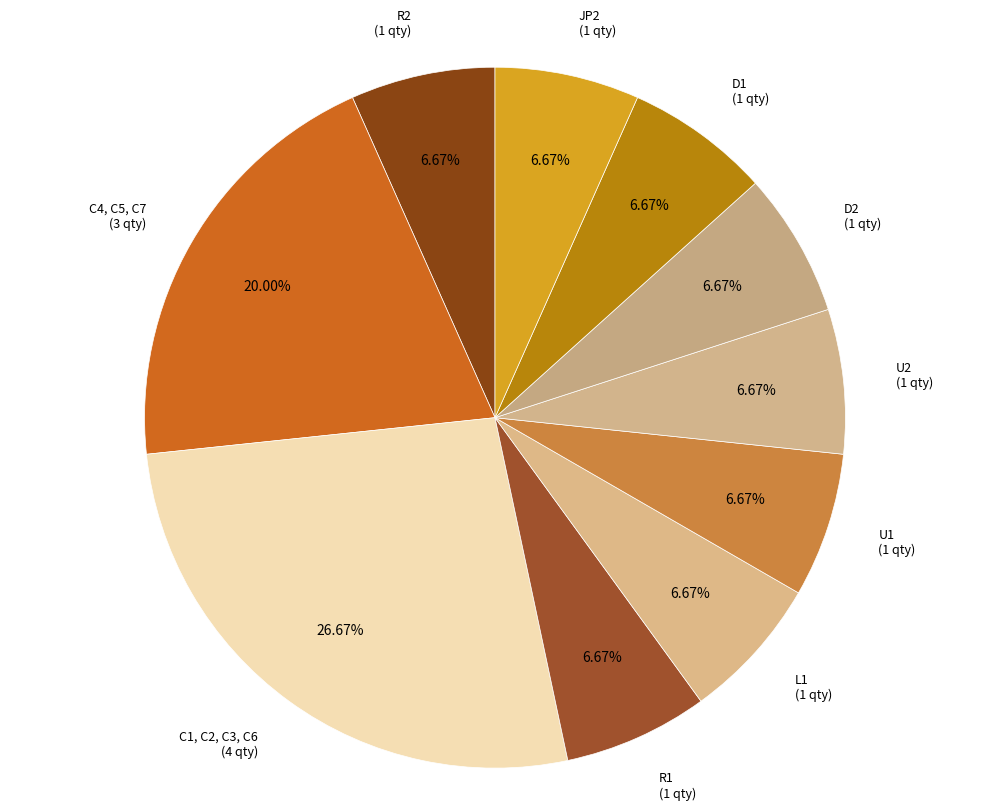

How many segments does this pie chart have?

10